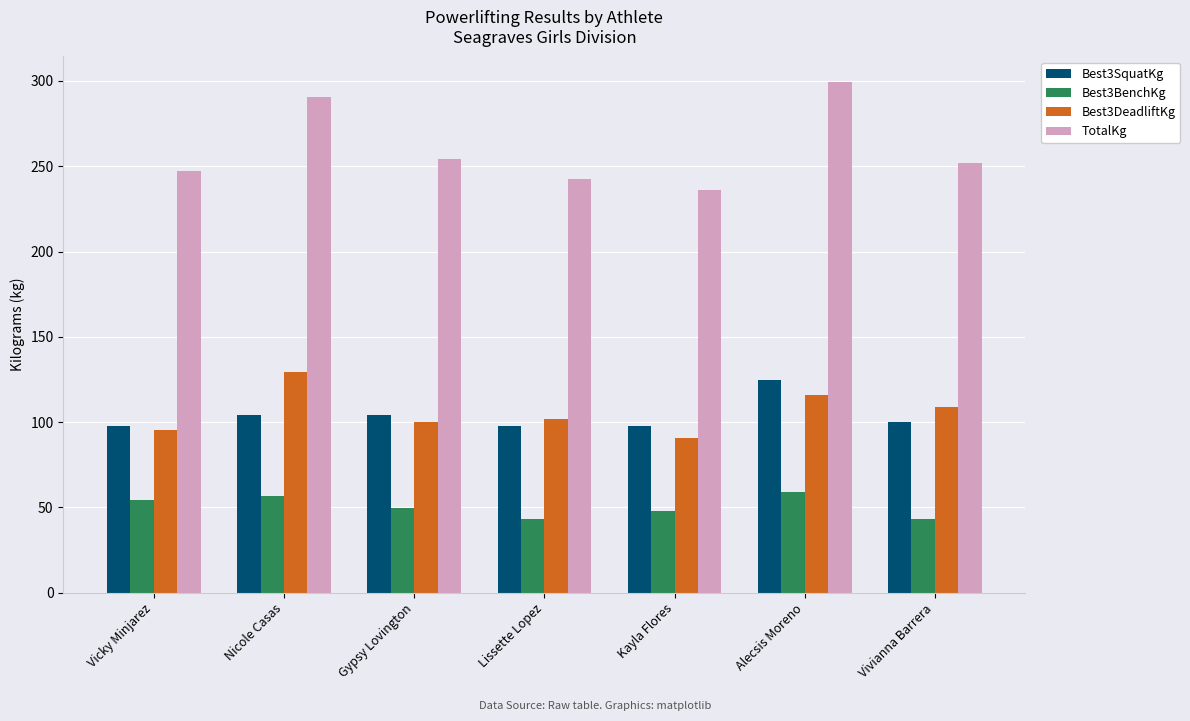

What position from the left is Alecsis Moreno?

6